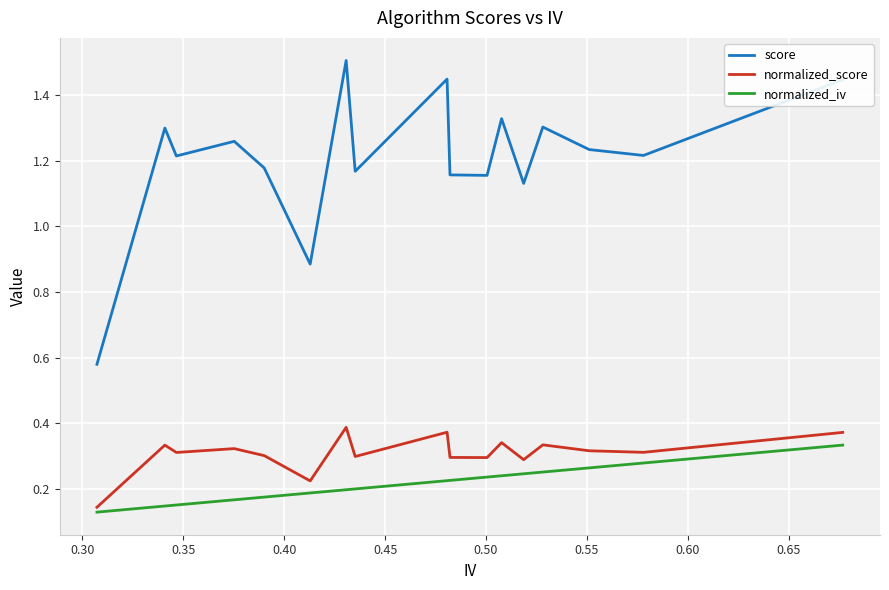

True or false: normalized_score and score intersect in this chart.

False